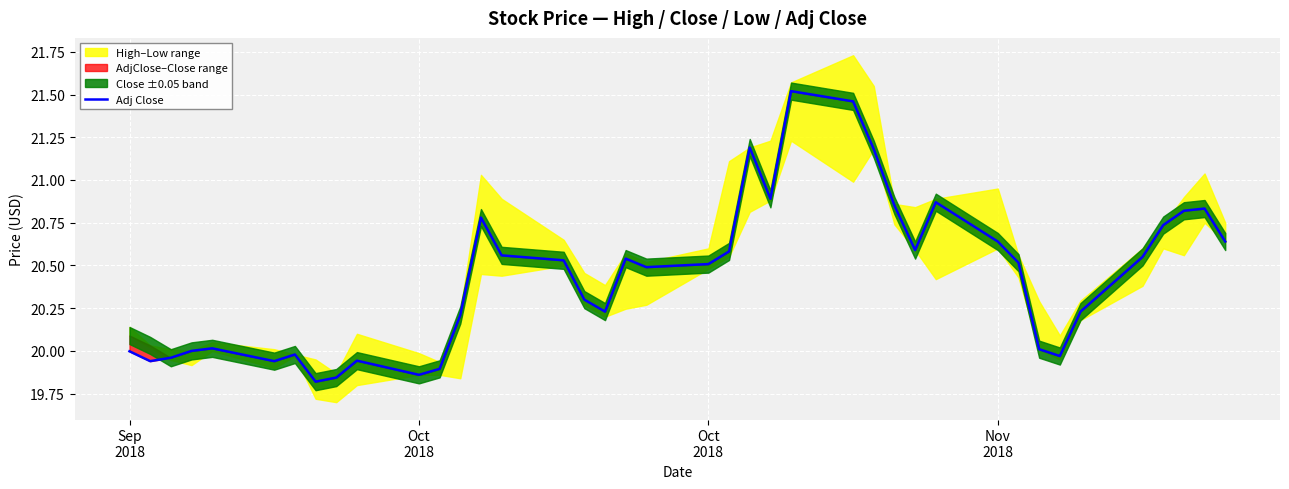

How many interior local peaks (higher than both neighbors) does the data have?

9